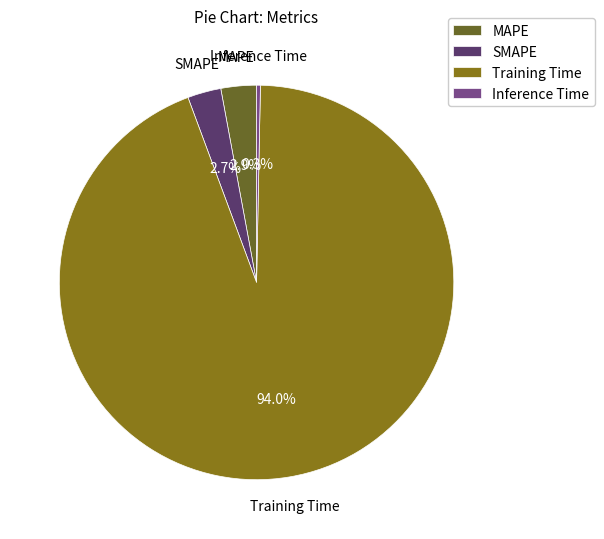

Count the number of slices in the pie.

4